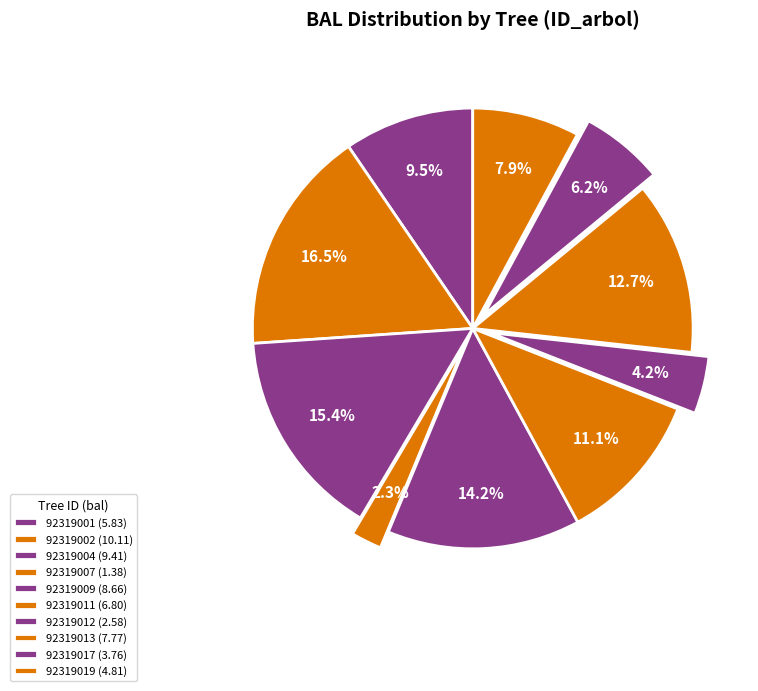

Is it true that 92319009 is 27% of the pie?

False